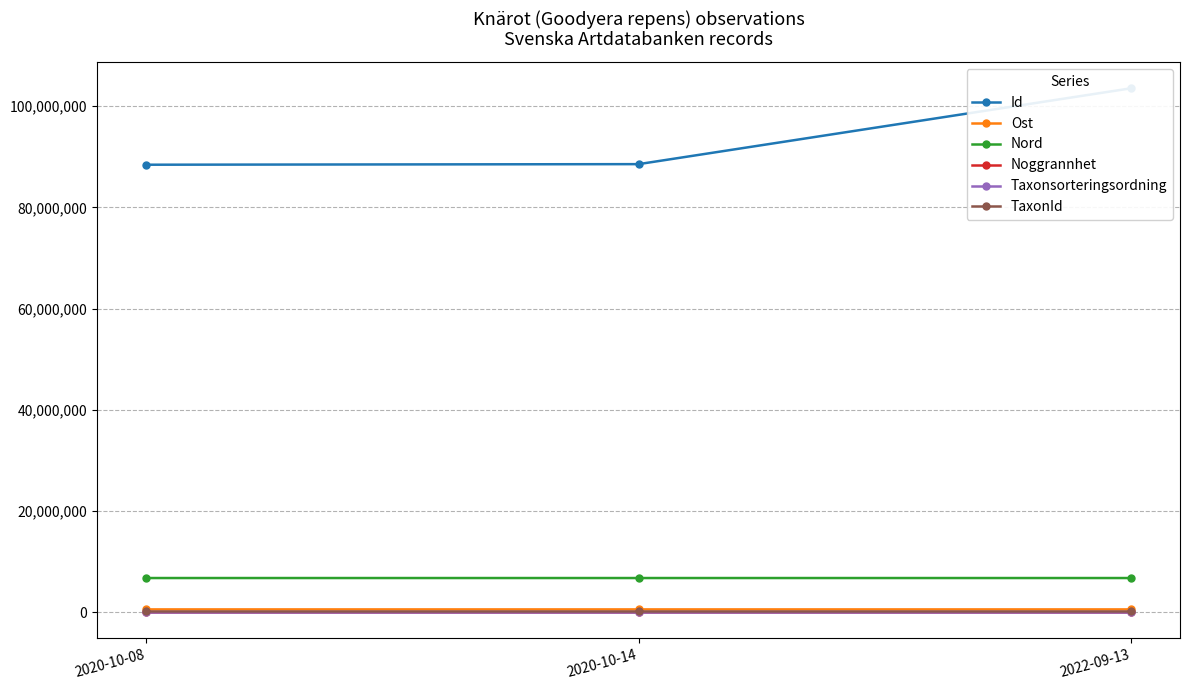

What is the label of the 3rd point from the right?

2020-10-08